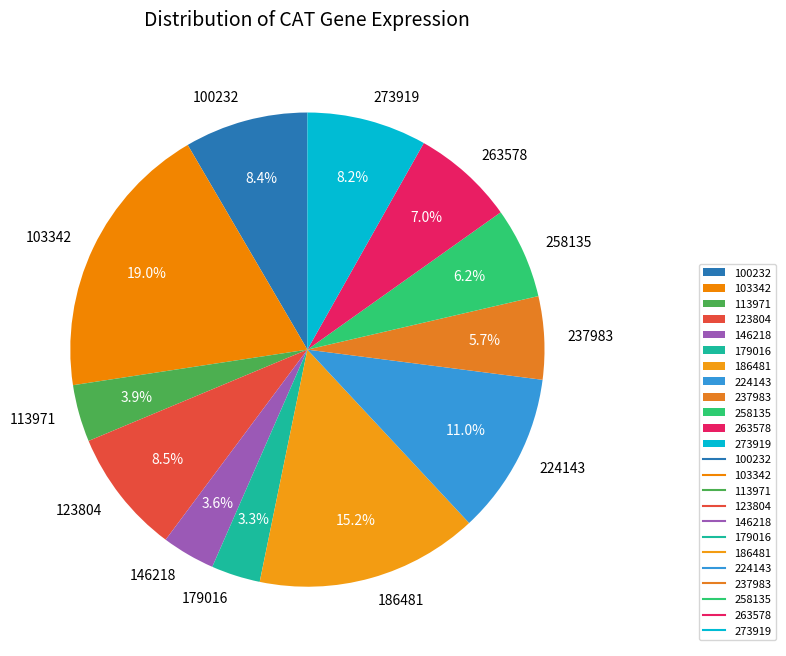

How many slices are in this pie chart?

12